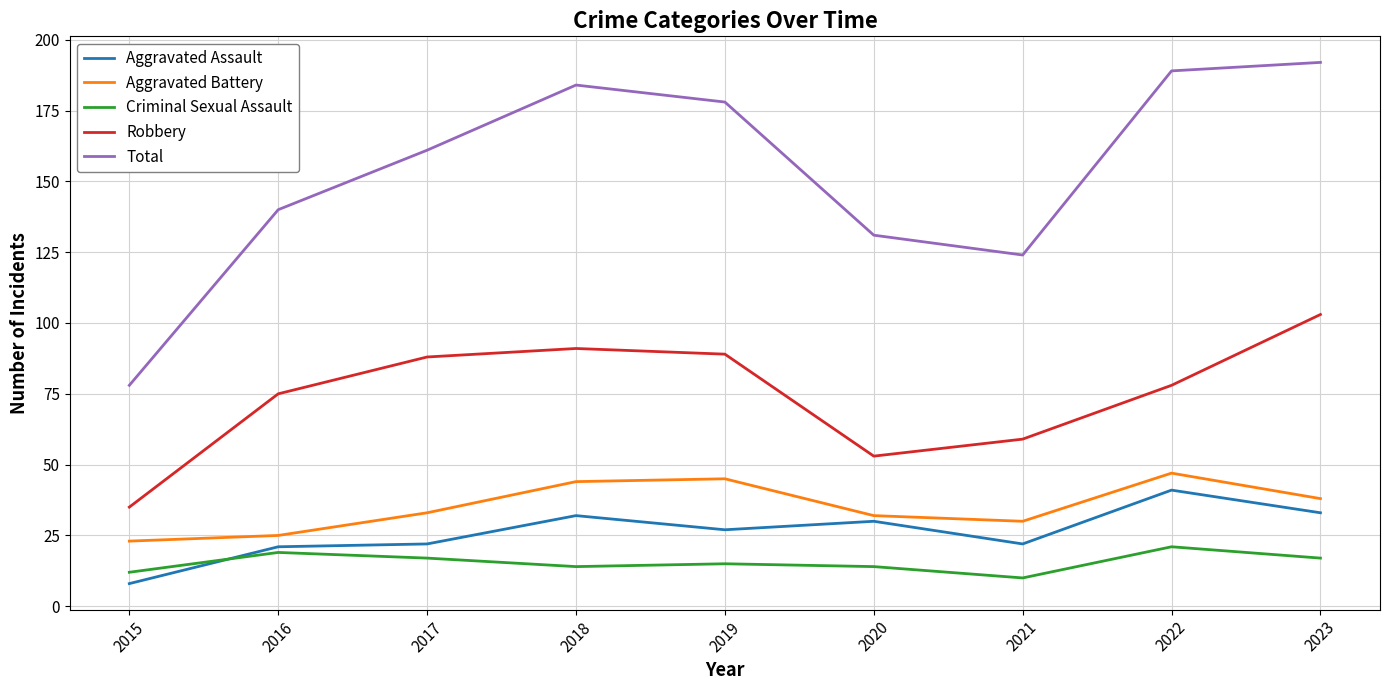

What value does the Total series have at 2017?

161